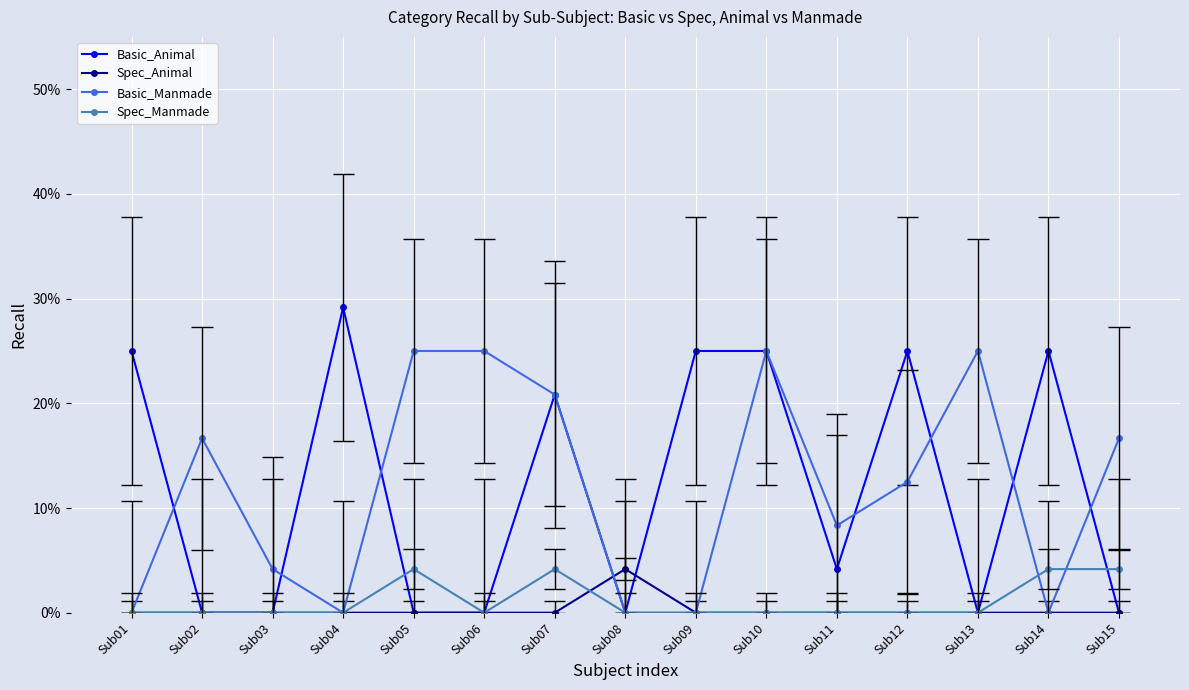

The value of Spec_Animal at Sub08 is 0.1. True or false?

False